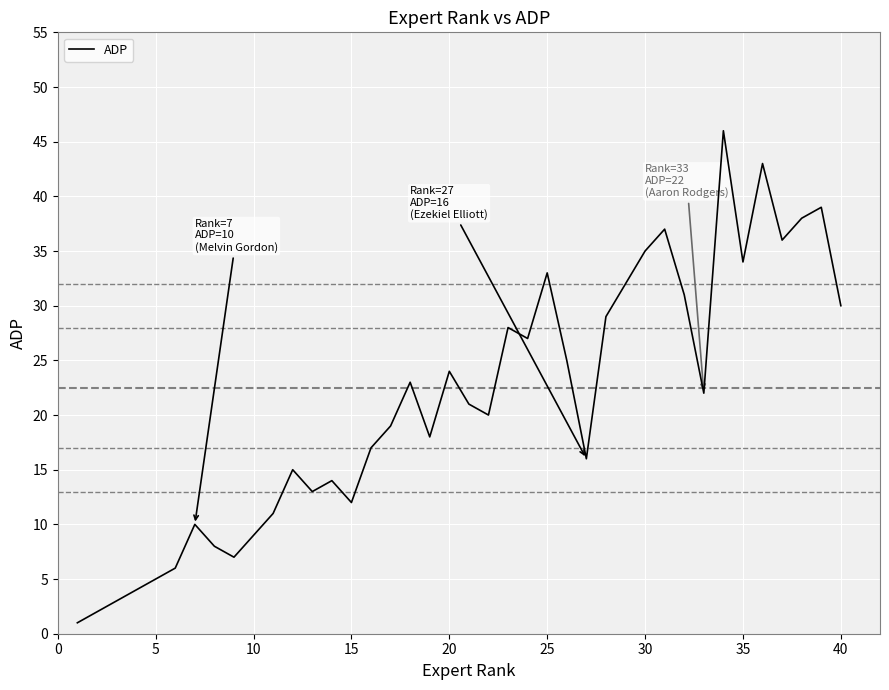

What is the maximum value shown in the chart?

46